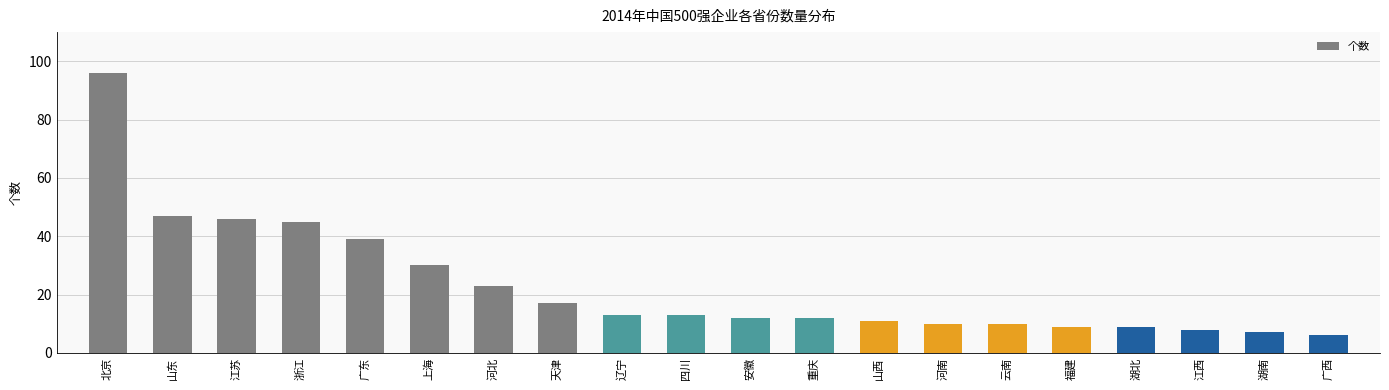

What is the label of the 20th bar from the right?

北京